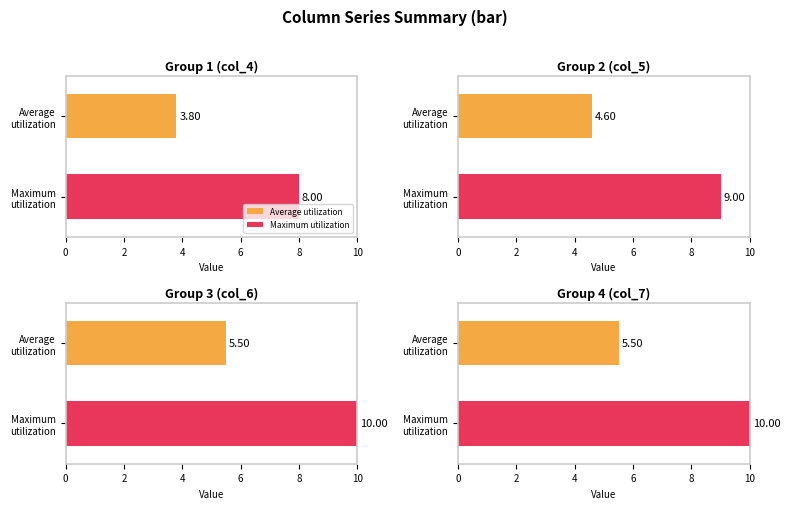

What is the difference between the highest and lowest values at 4?

2